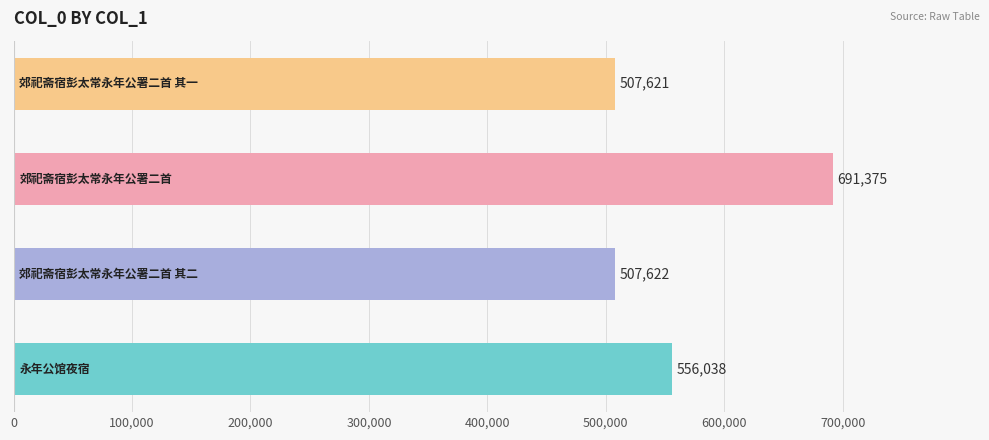

What is the difference between the second highest and minimum values?

48417